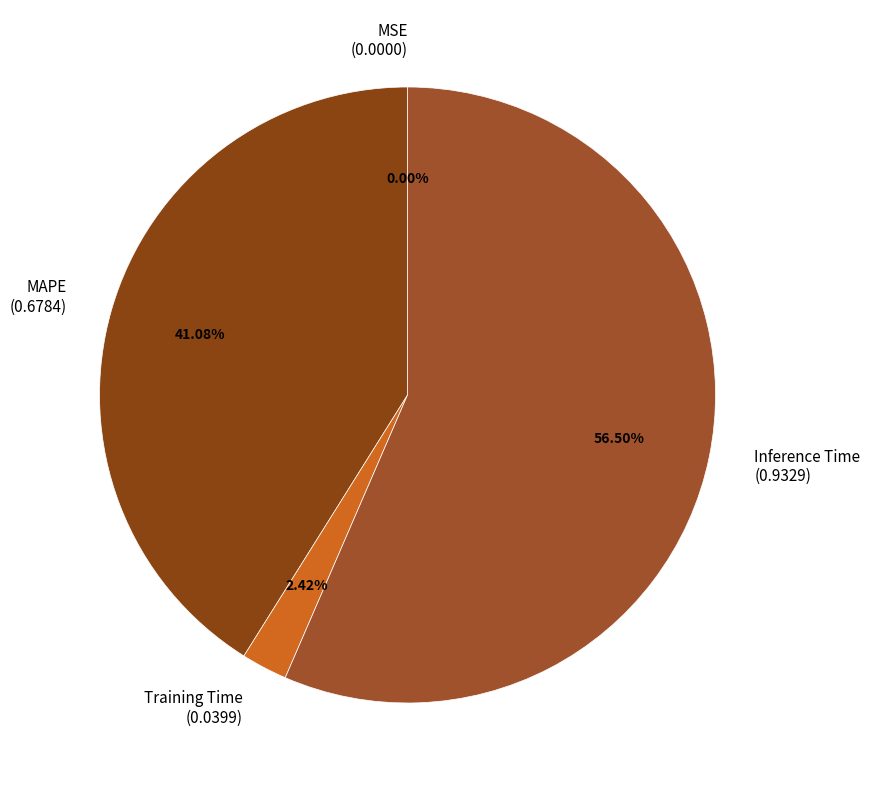

What is the largest slice in the pie chart?

Inference Time (0.9329)